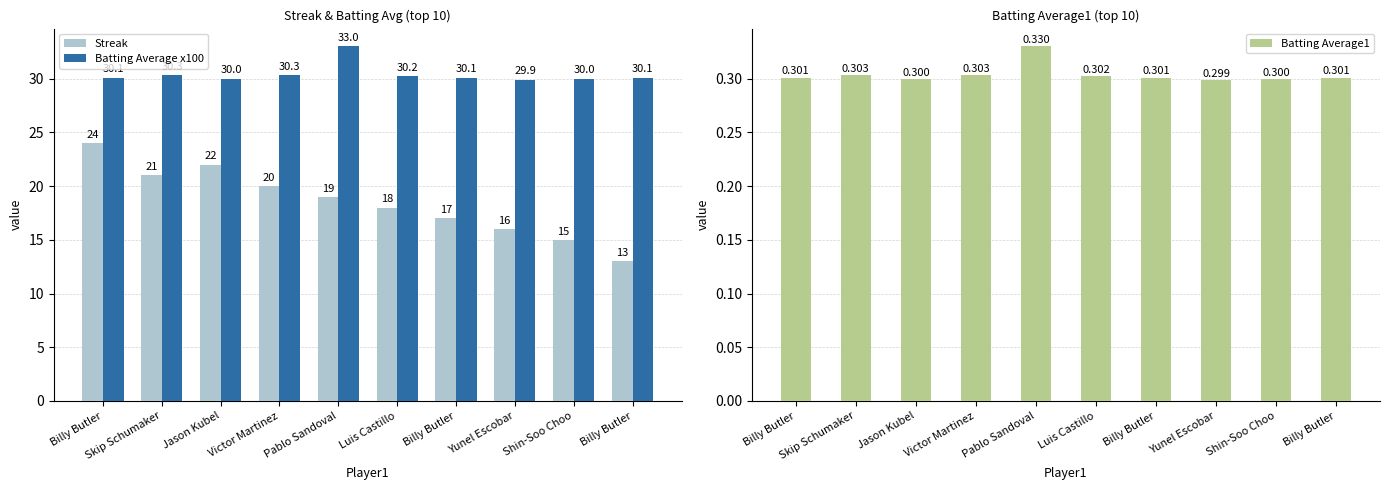

At which category is the sum across all series the highest?

Billy Butler